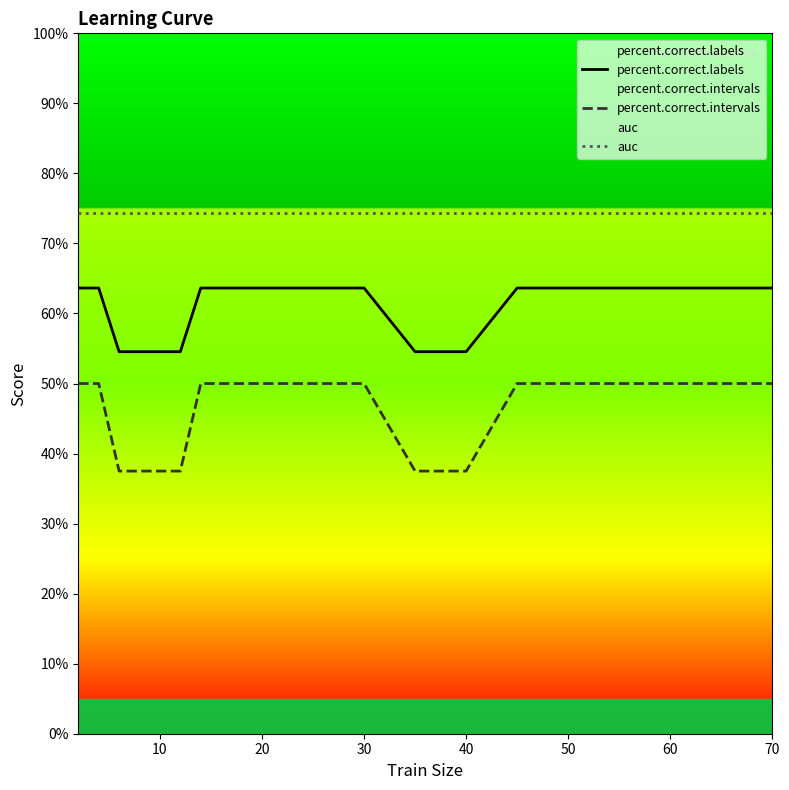

What is the sum of the percent.correct.labels values at 30 and 60?

127.3